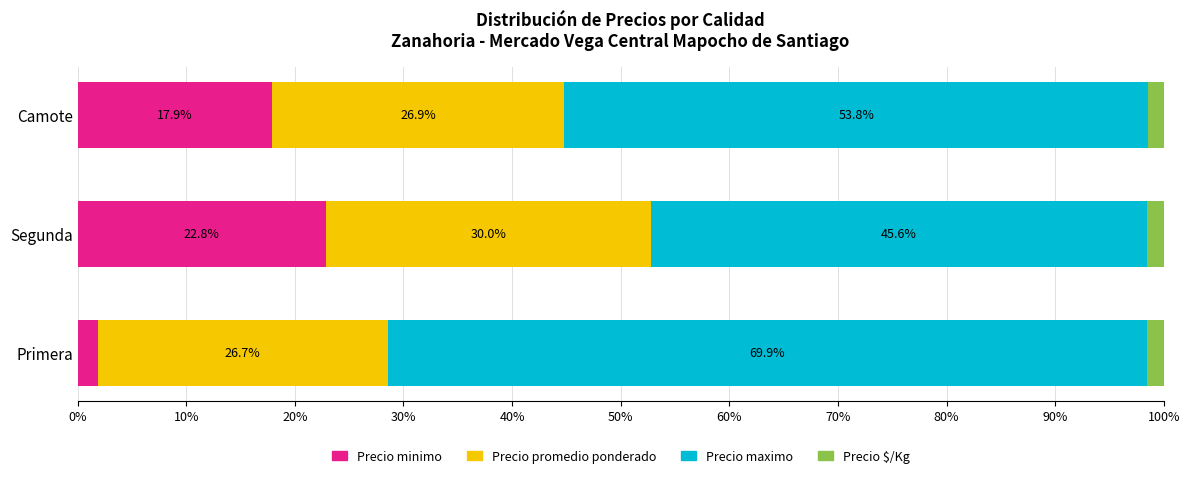

The Precio minimo series shows 9.4 at Camote. True or false?

False